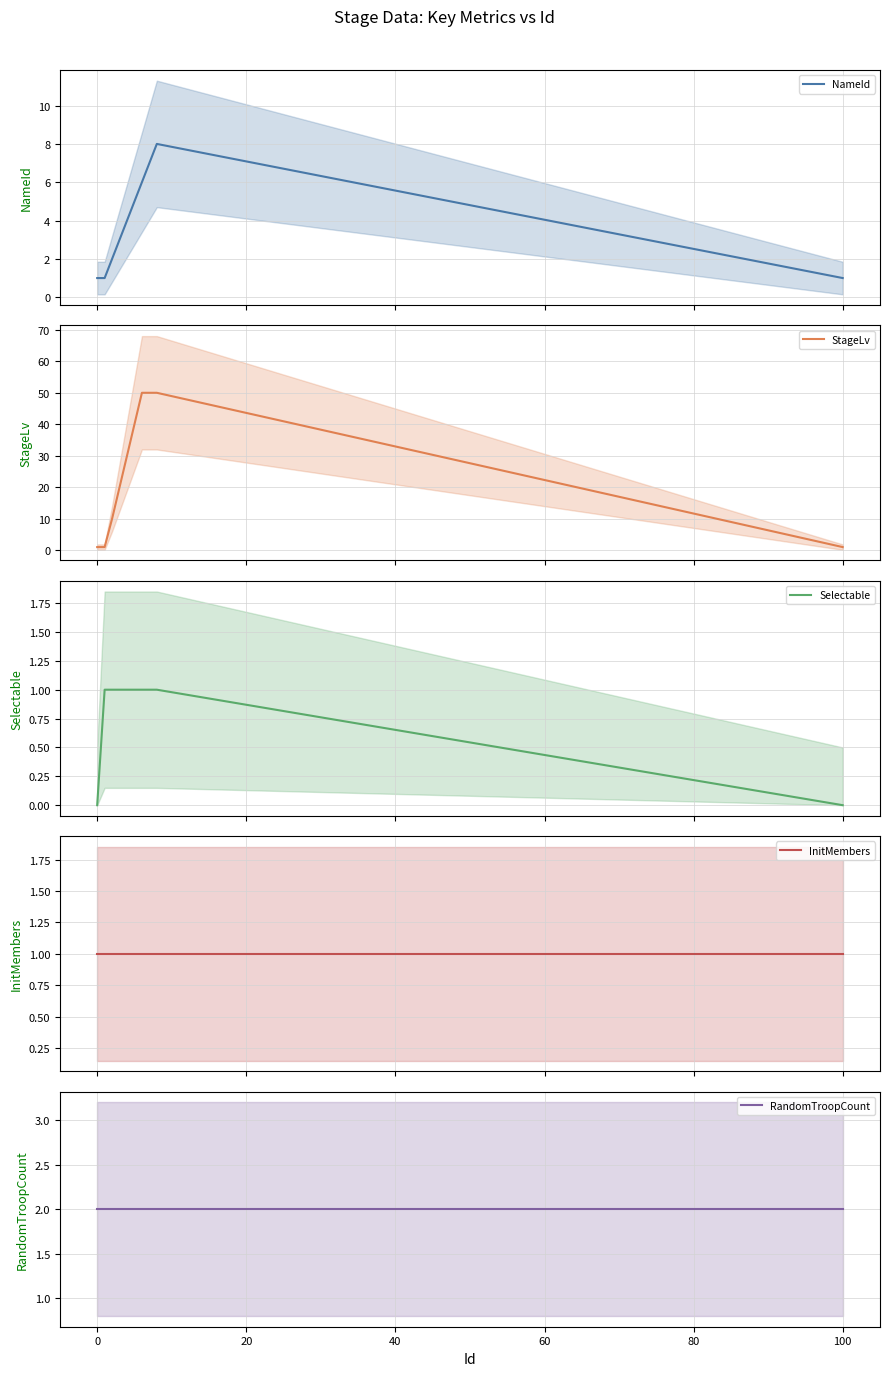

What is the average value of the StageLv series?

25